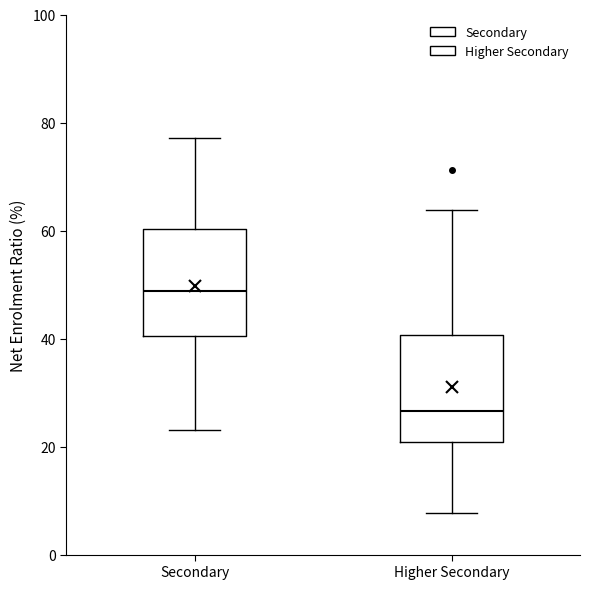

Which box has the highest median line?

Secondary